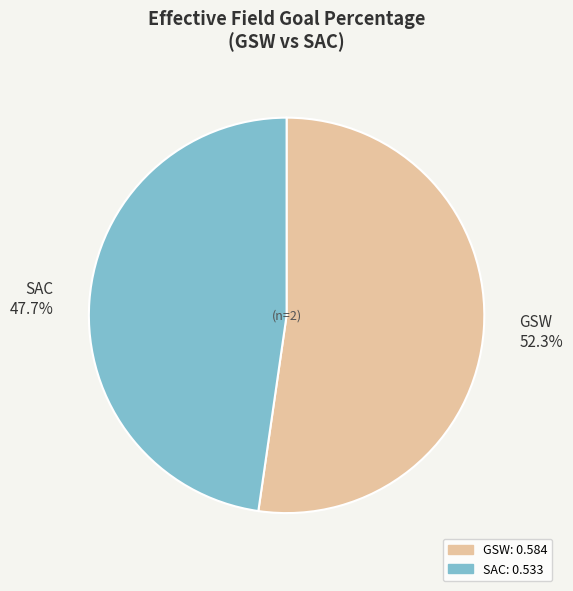

To the nearest percent, what is the difference between the largest and smallest slice percentages?

5%